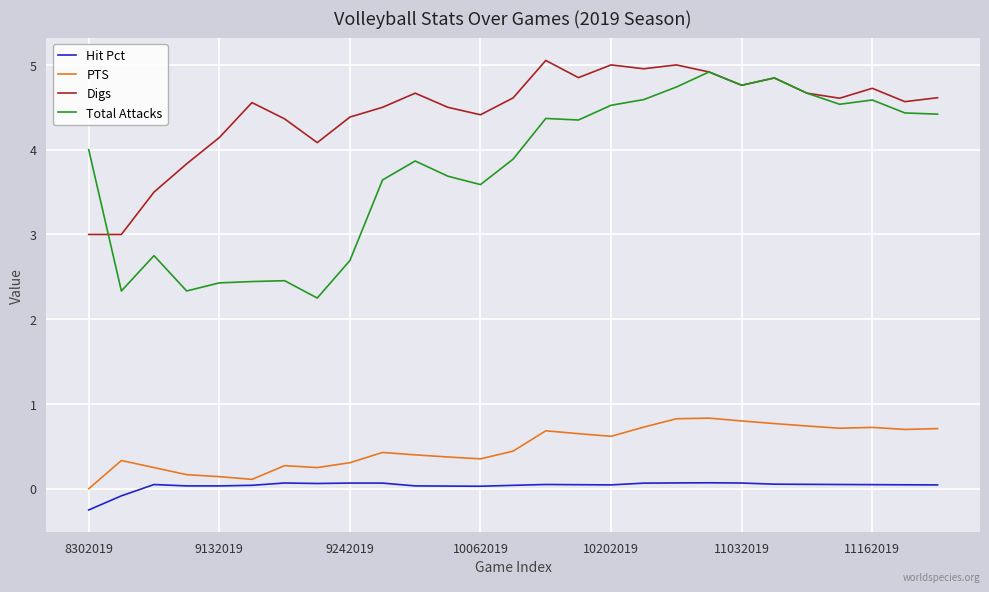

True or false: Total Attacks and PTS cross at least once.

False